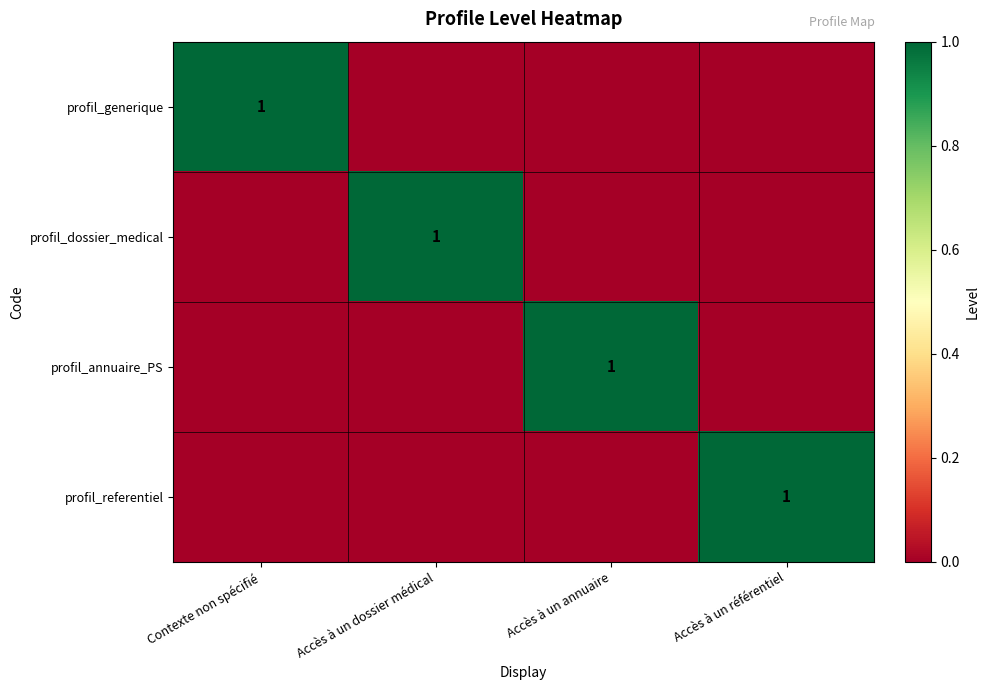

Count the number of categories in the chart.

4